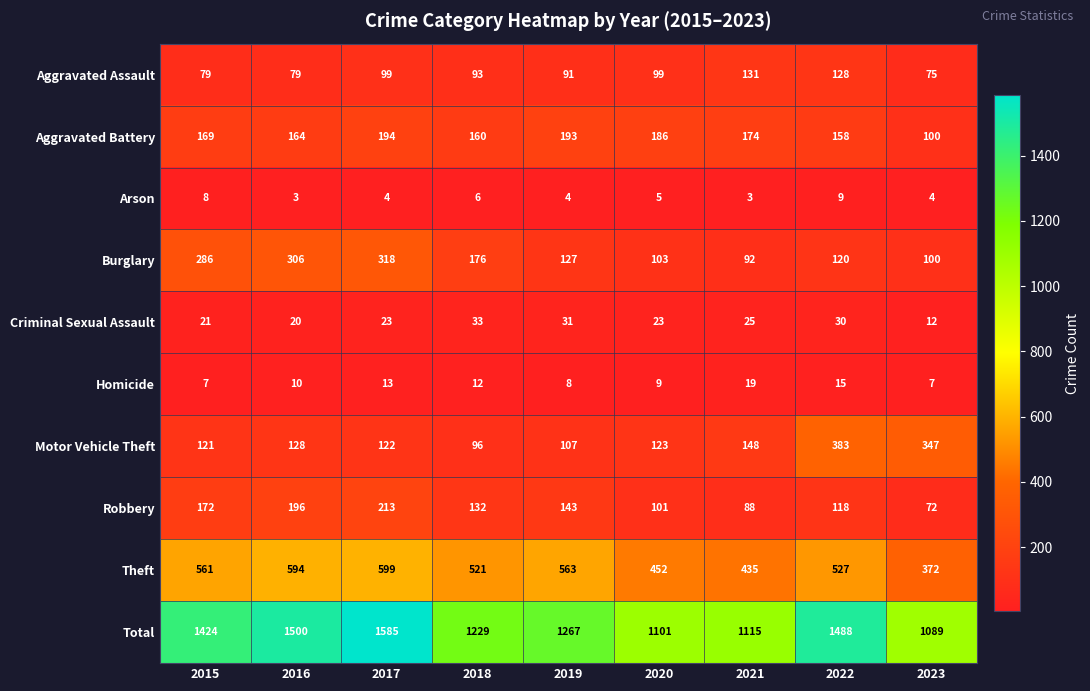

What is the spread (max minus min) of values at 2015?

1417